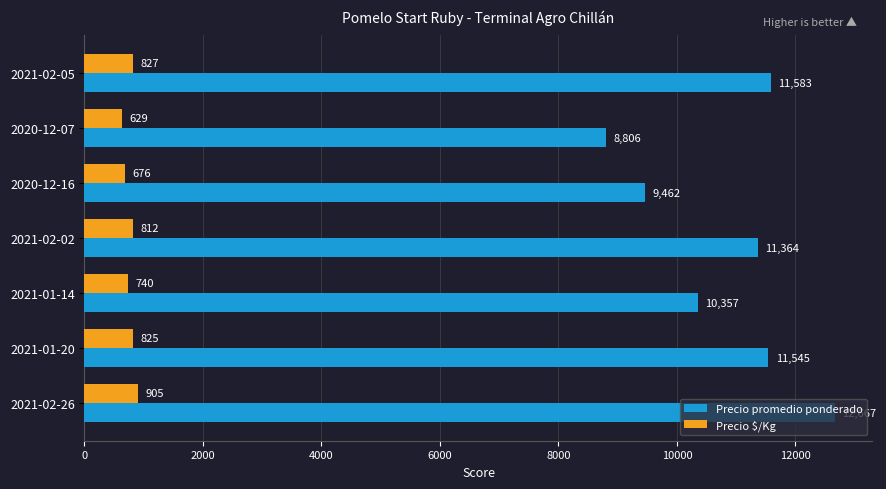

What is the highest value of the Precio promedio ponderado series?

12667